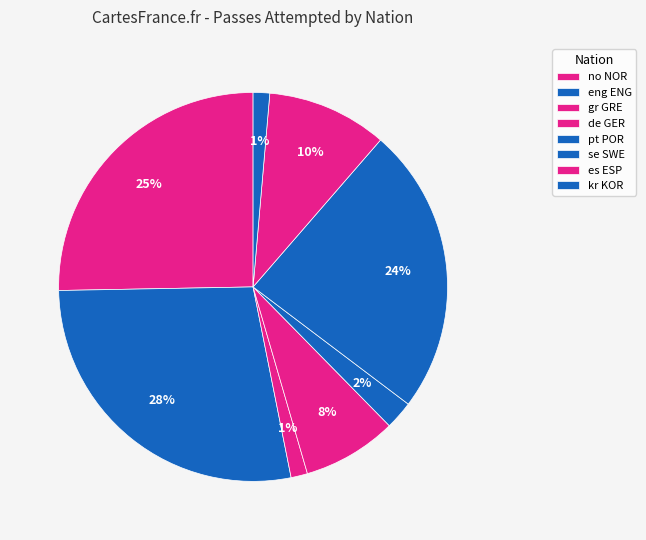

Which slice is the largest?

eng ENG